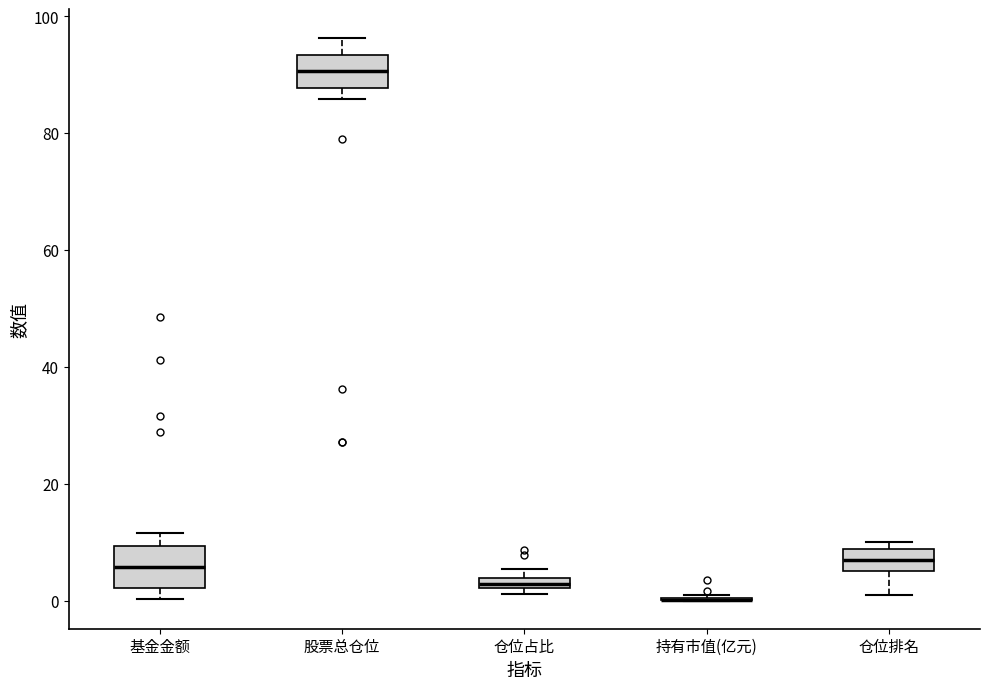

Where is the lower edge of the box for 基金金额 on the y-axis? The values are not printed on the chart, so give them approximately, as read against the axis.

2